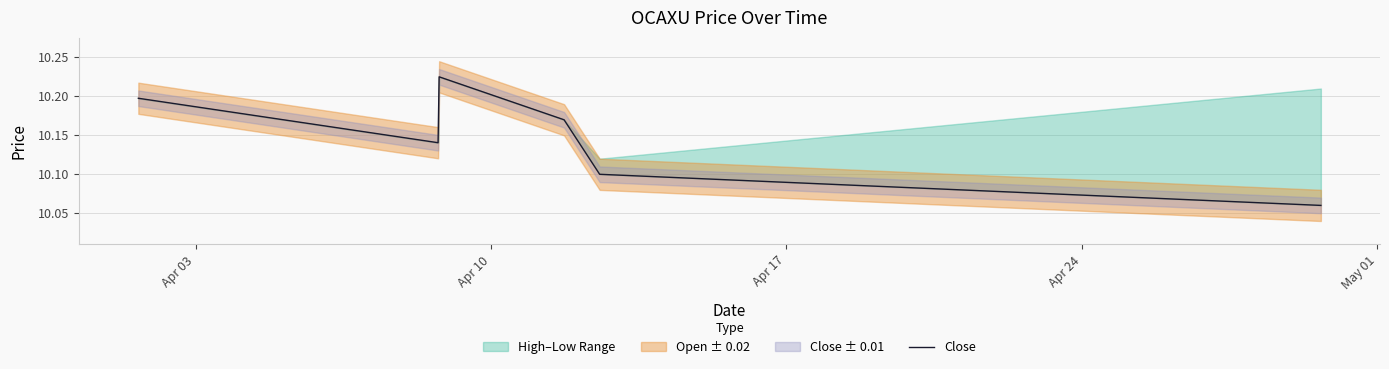

Approximately how many times larger is the value at Apr 24 compared to Apr 10?

1.0